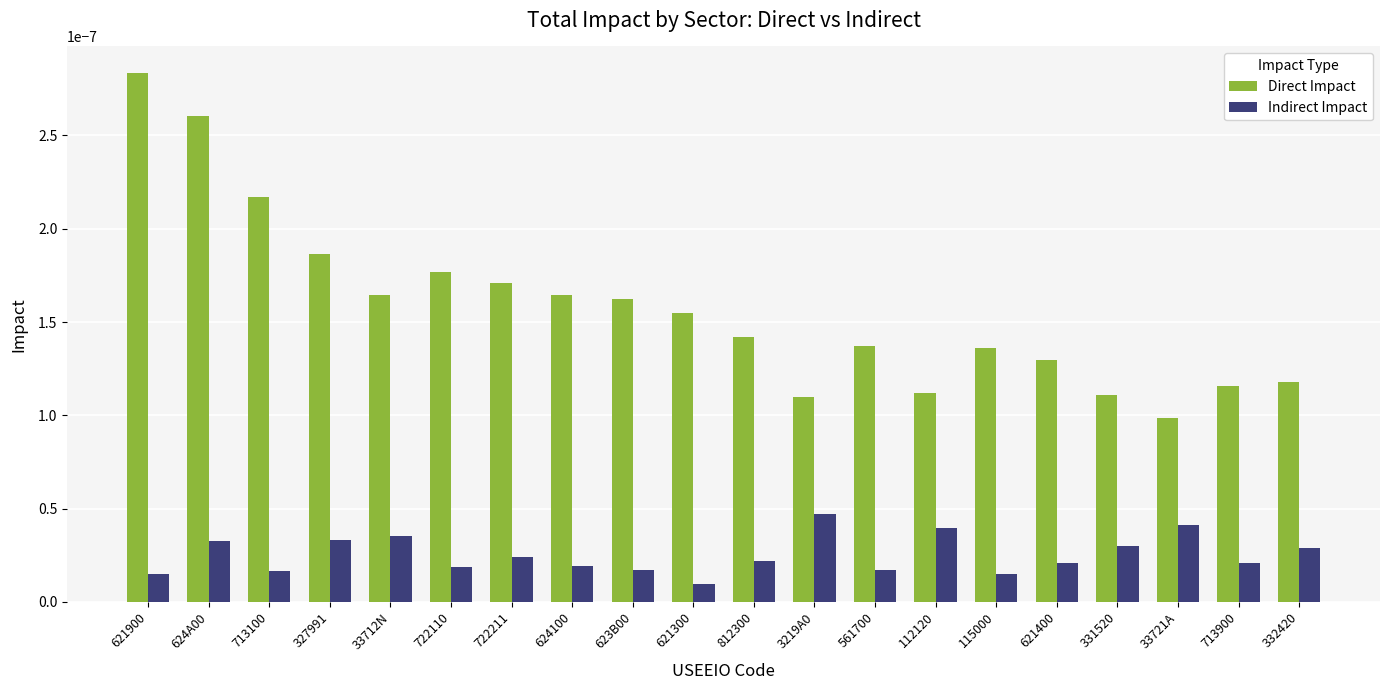

Which series has the largest range (max minus min)?

Direct Impact